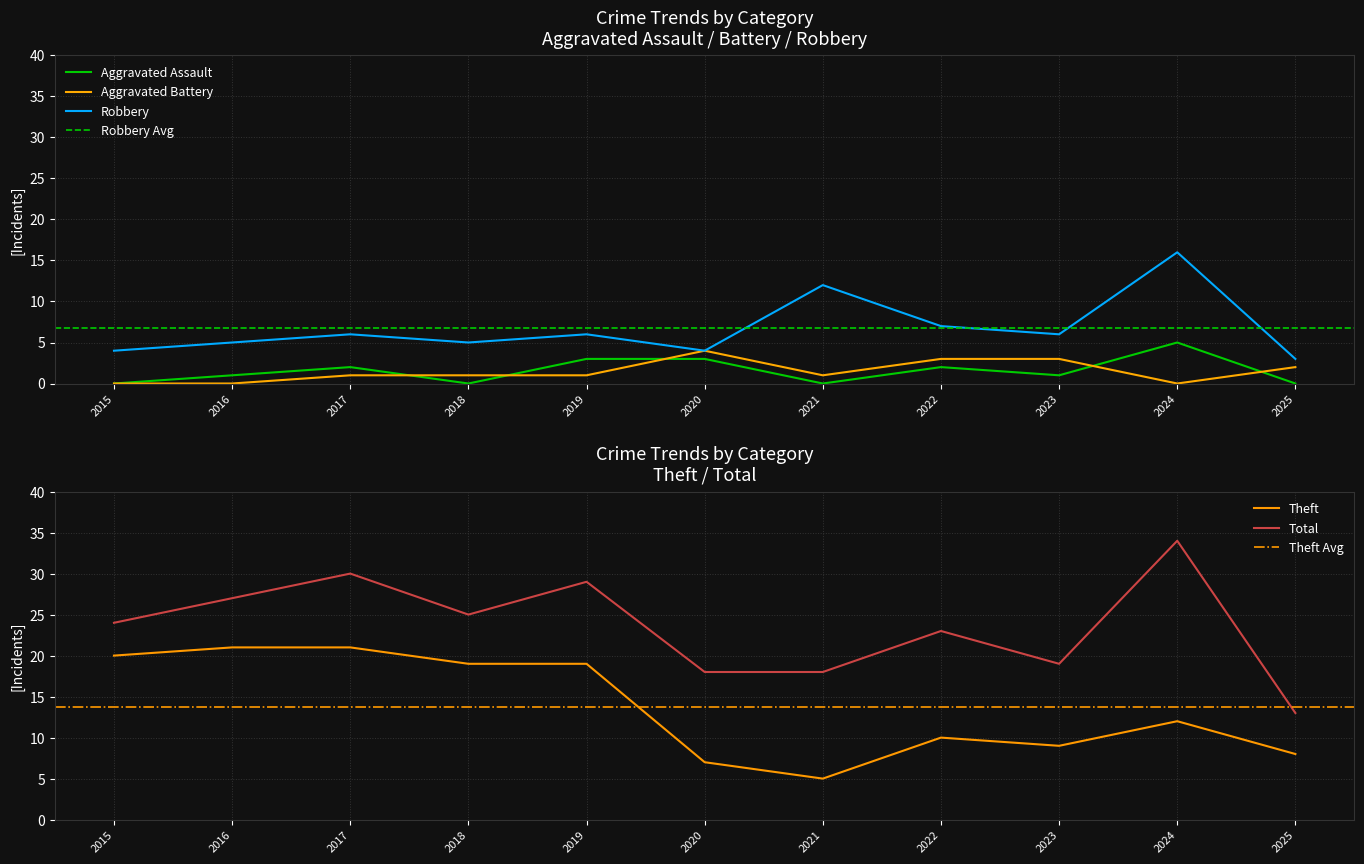

What is the average value of the Theft series?

14